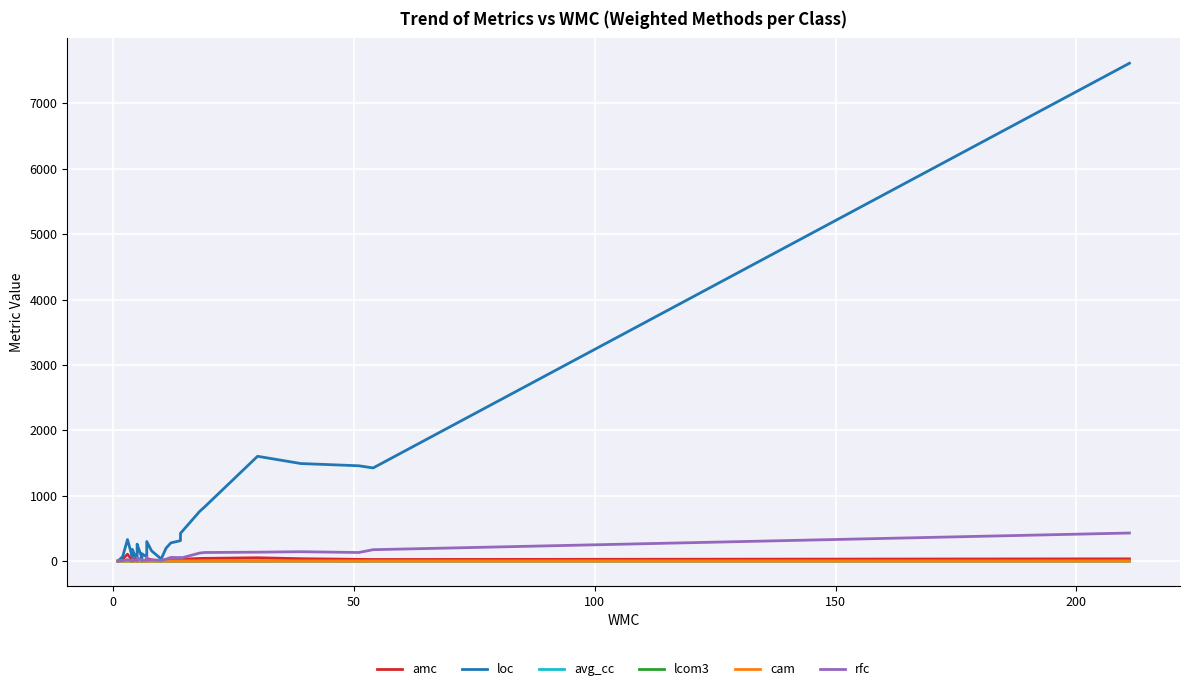

What is the difference between the maximum and minimum values in the lcom3 series?

2.0